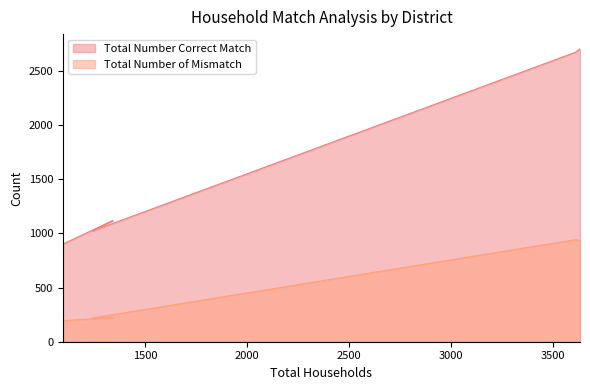

Reading left to right, what are all the values shown in this chart?

Total Number Correct Match: 901	1117	1022	2670	2702
Total Number of Mismatch: 194	223	219	941	931